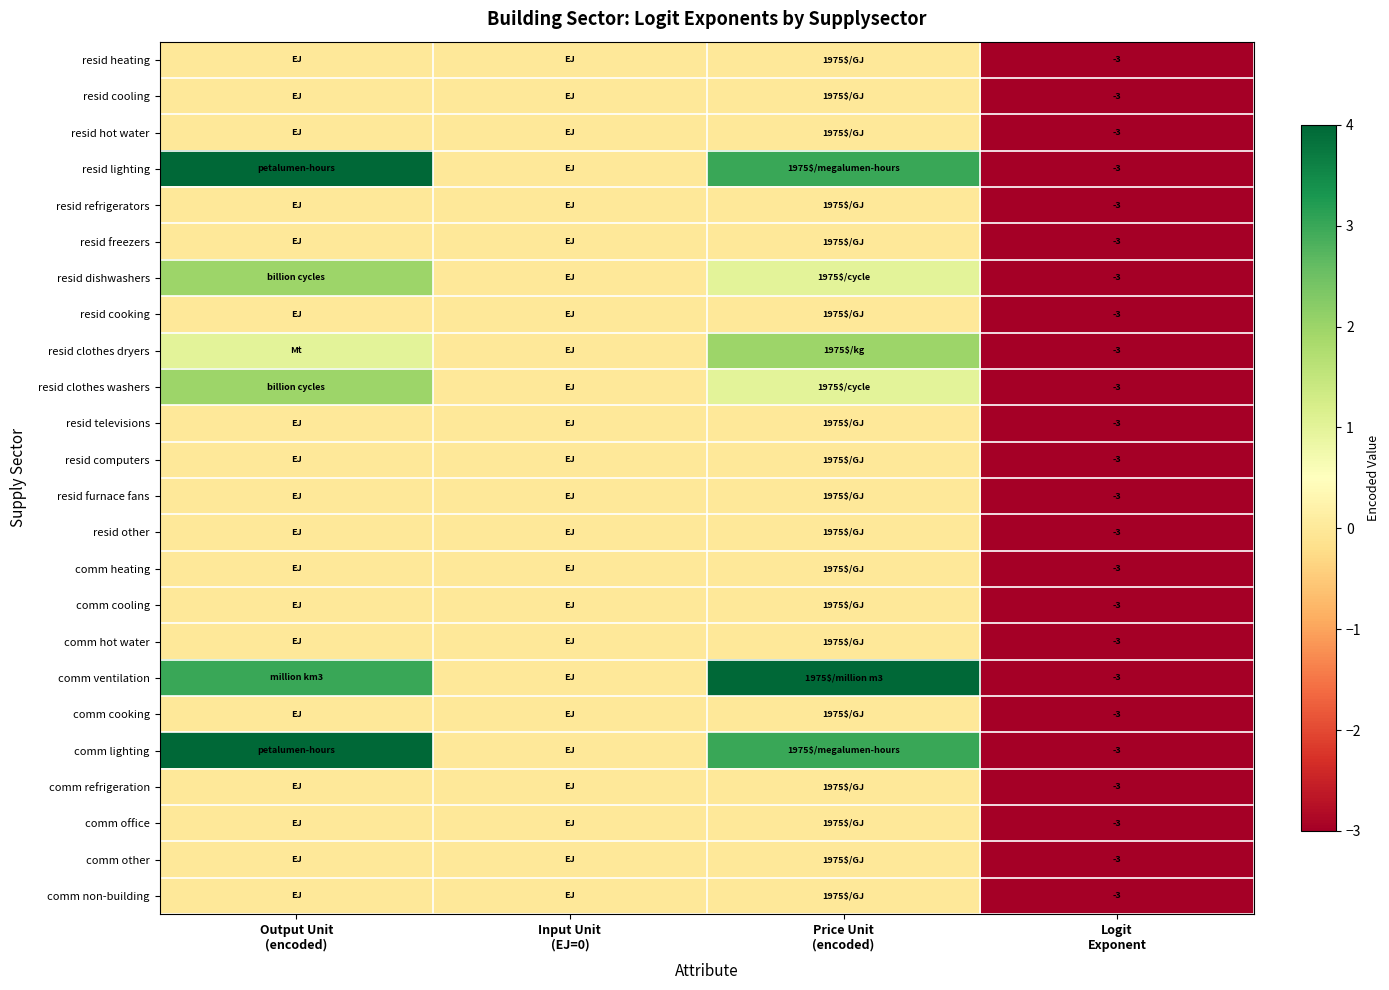

Which label corresponds to the smallest value in the chart?

Logit
Exponent